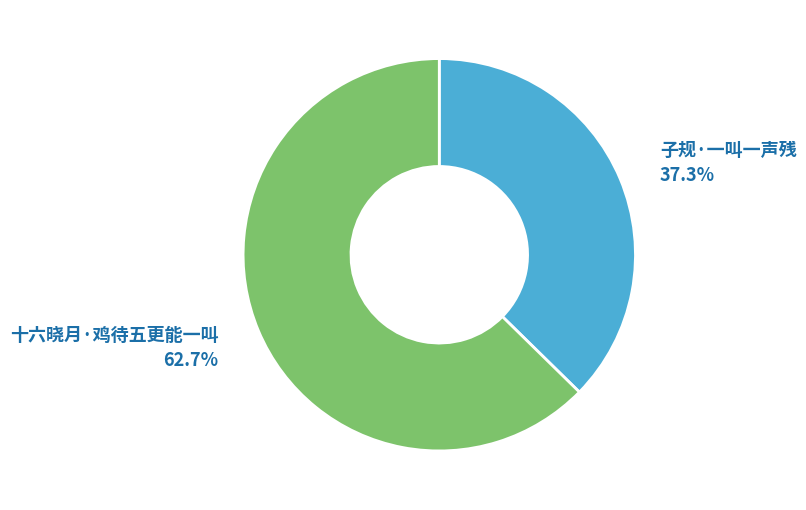

What is the ratio of the value at 十六晓月·鸡待五更能一叫 to the value at 子规·一叫一声残?

1.7